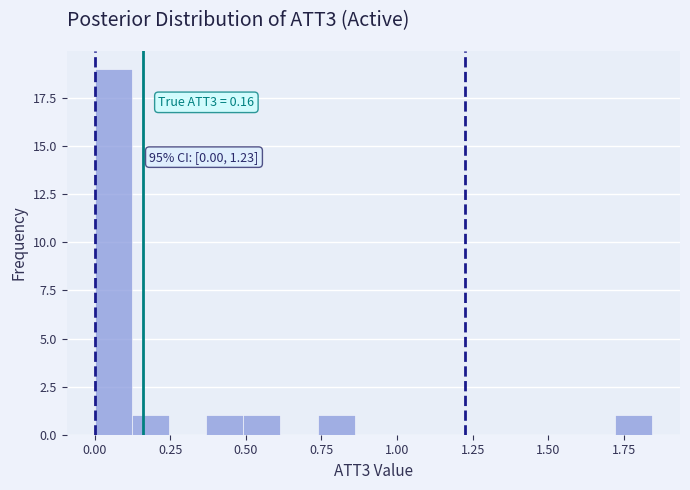

Read against the x-axis, roughly where is the centre of the tallest bar?

0.05